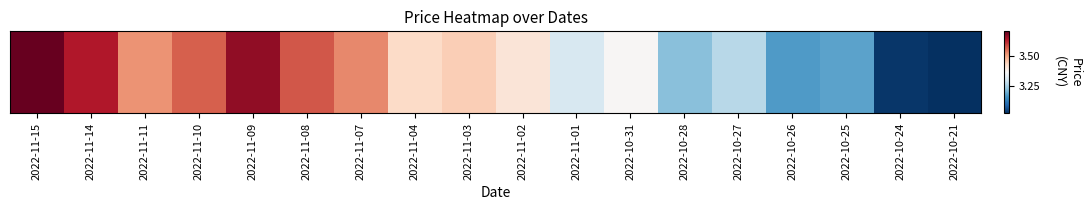

What is the average value?

3.4